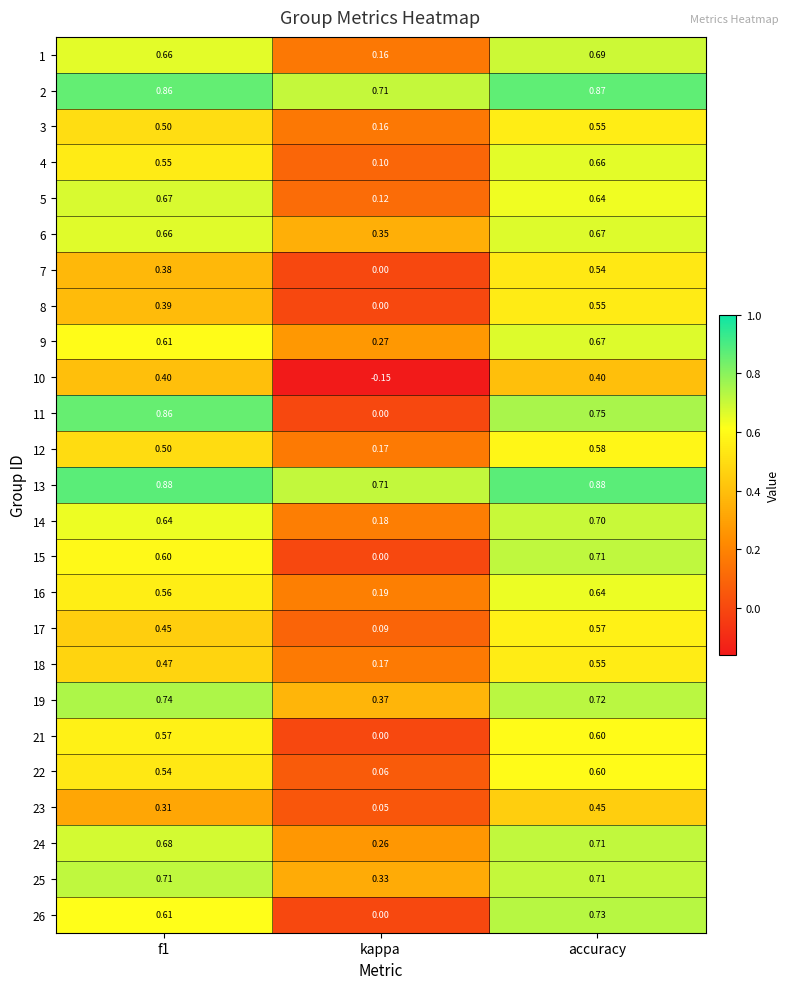

At which label is 14 closest to 0?

kappa